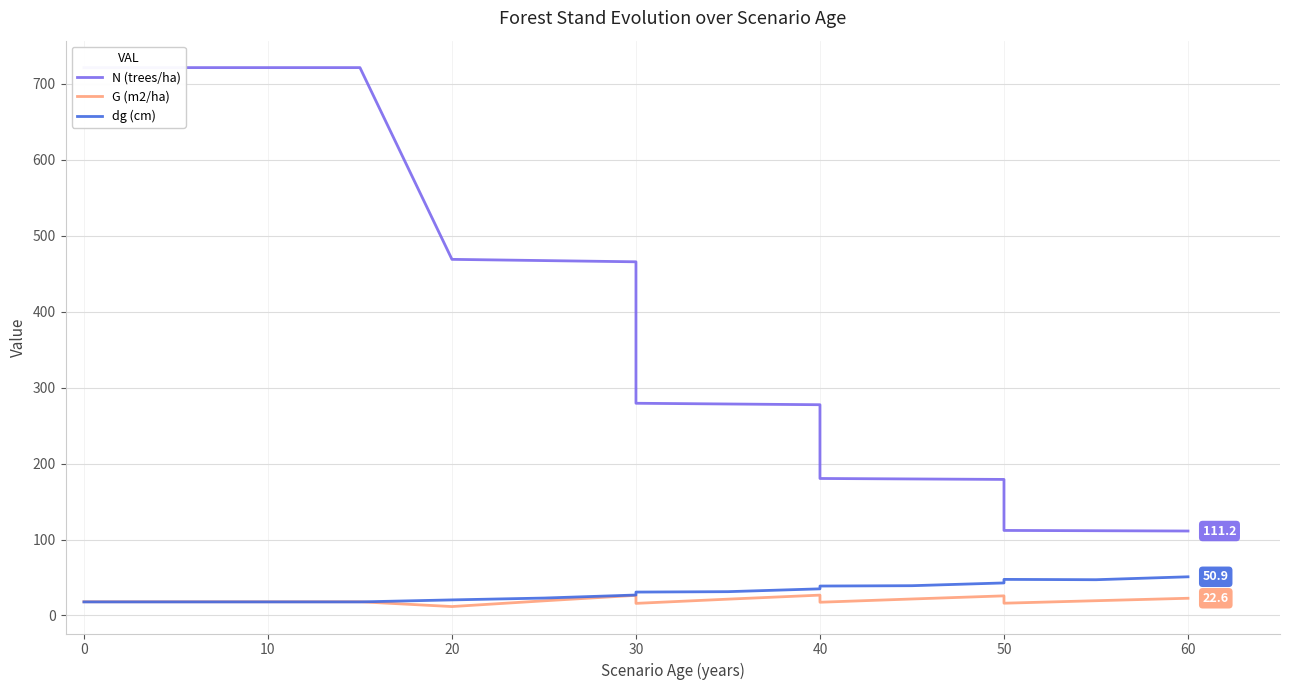

Between 50 and 70, which series saw the biggest shift?

N (trees/ha)